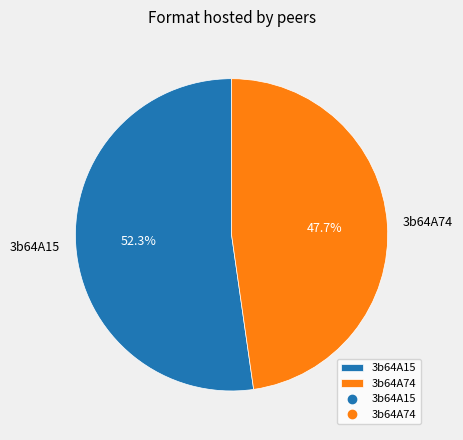

The 3b64A74 slice represents 48% of the pie. True or false?

True